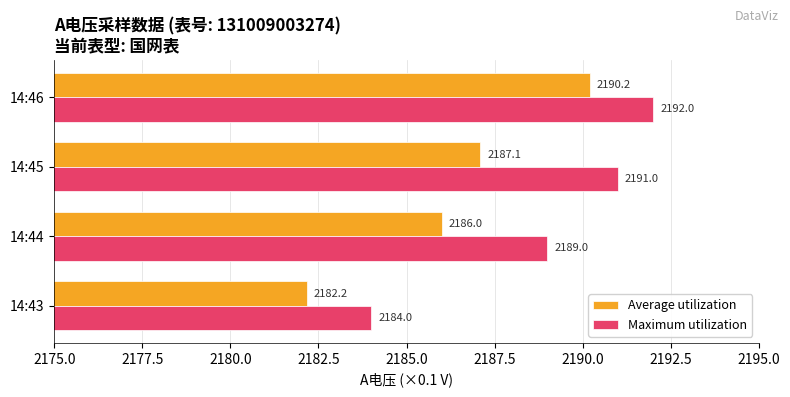

What is the spread (max minus min) of values at 14:45?

3.9